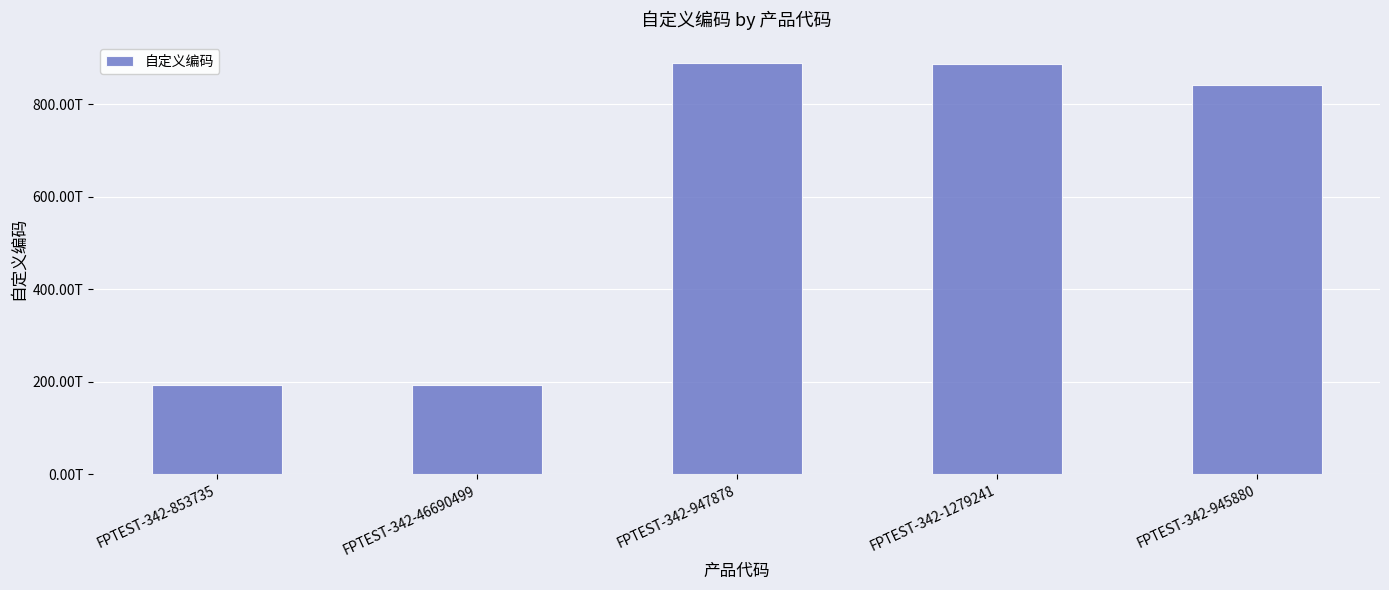

What is the sum of all values?

3004398541390000